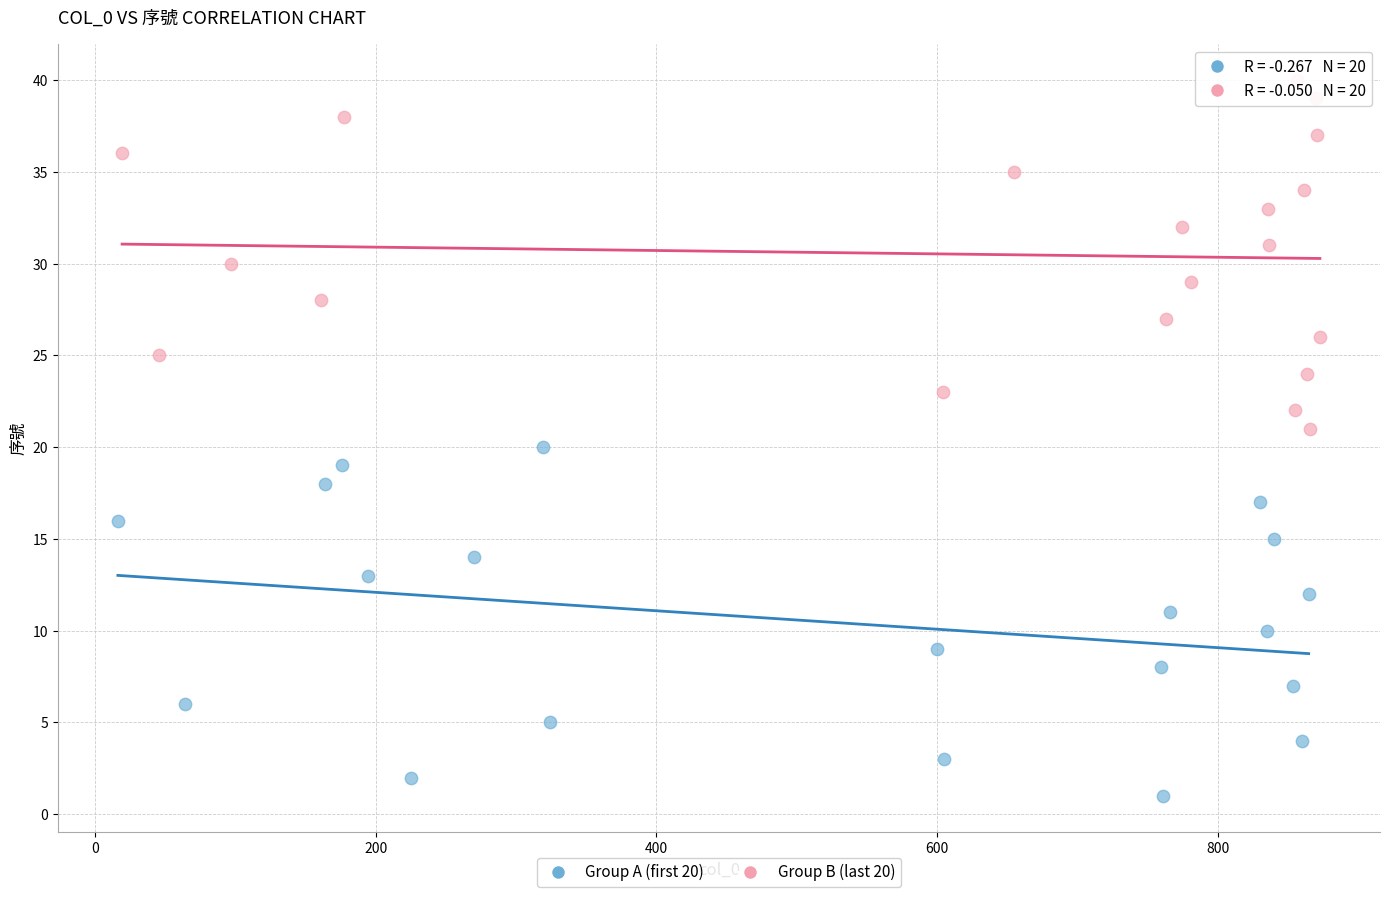

What are all the series names shown in the legend?

Group A (first 20), Group B (last 20)